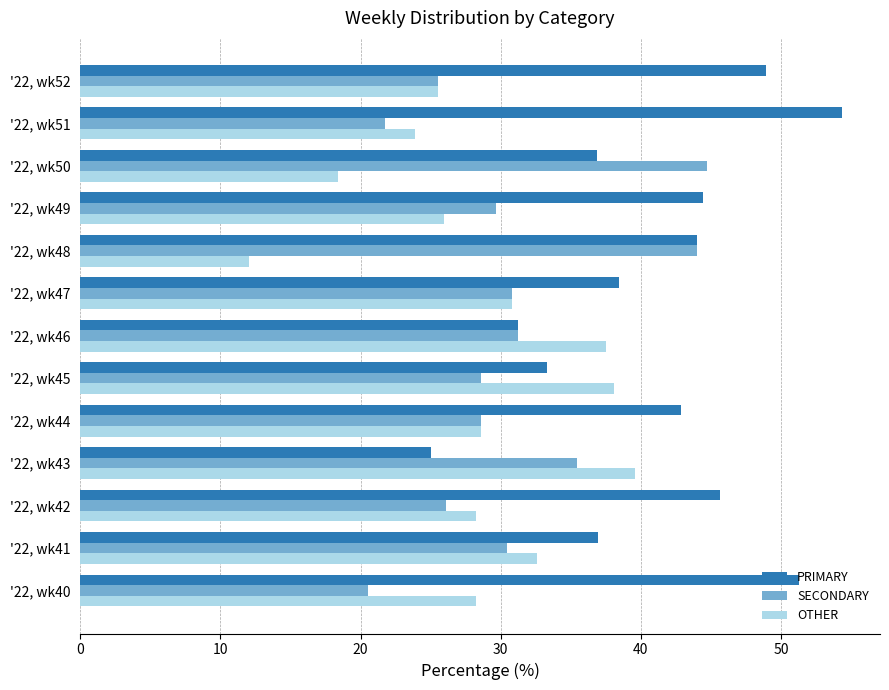

How many data points in SECONDARY are less than 29?

6